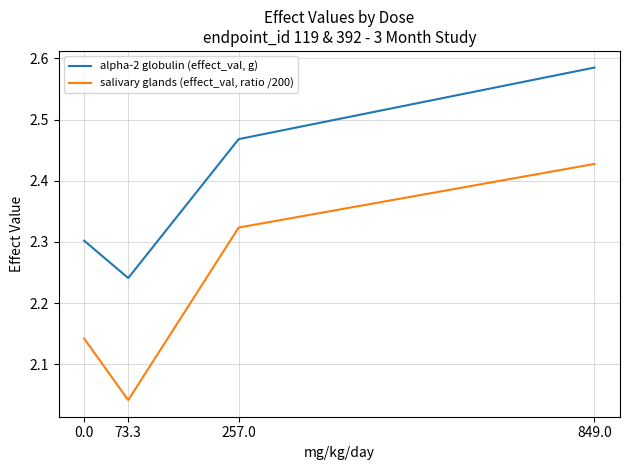

What are all the series names shown in the legend?

alpha-2 globulin (effect_val, g), salivary glands (effect_val, ratio /200)